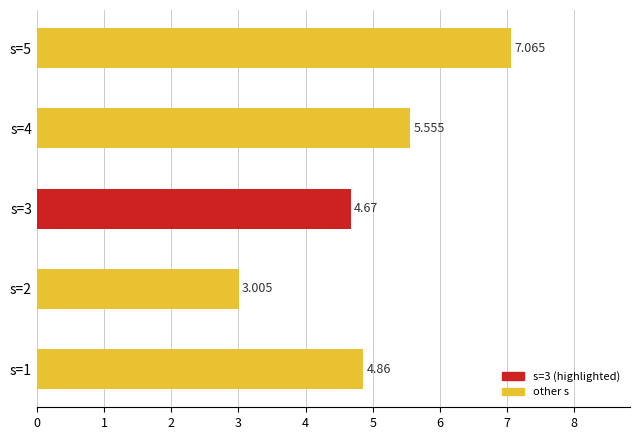

Which label corresponds to the largest value in the chart?

s=5